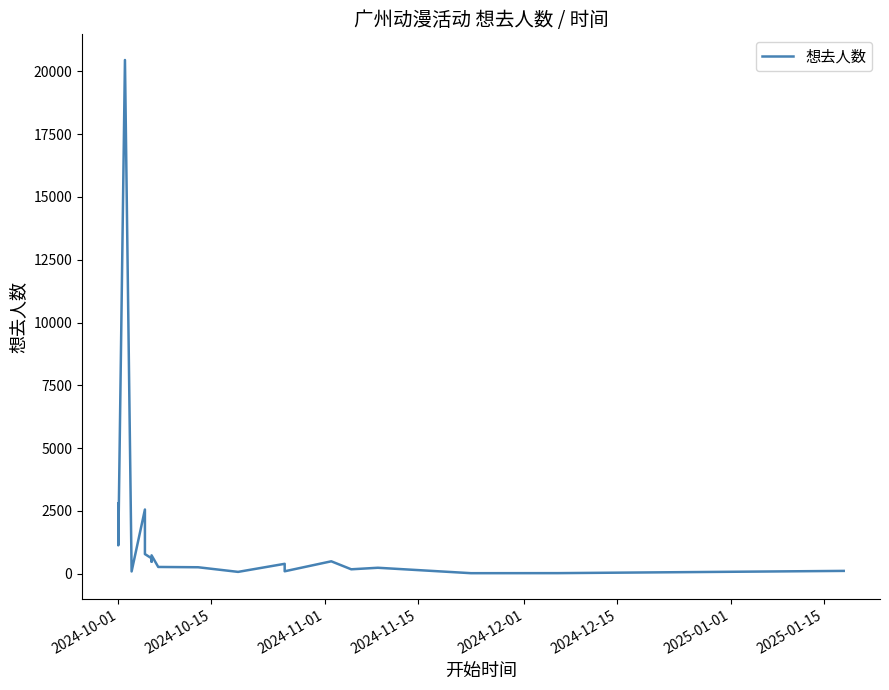

How many interior local peaks (higher than both neighbors) does the data have?

6